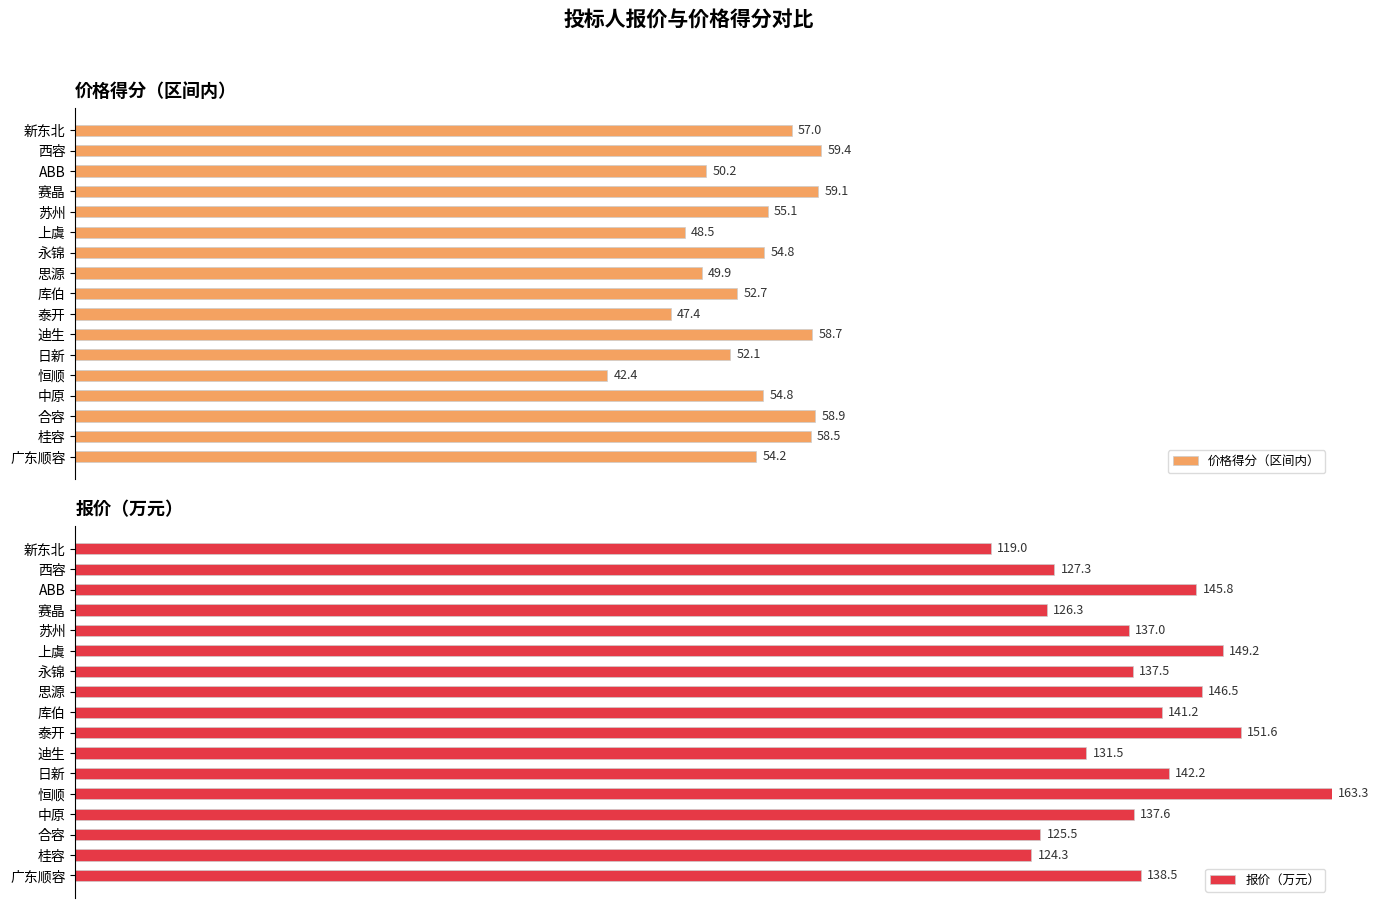

Rank the series at 恒顺 from highest to lowest value.

报价（万元）, 价格得分（区间内）